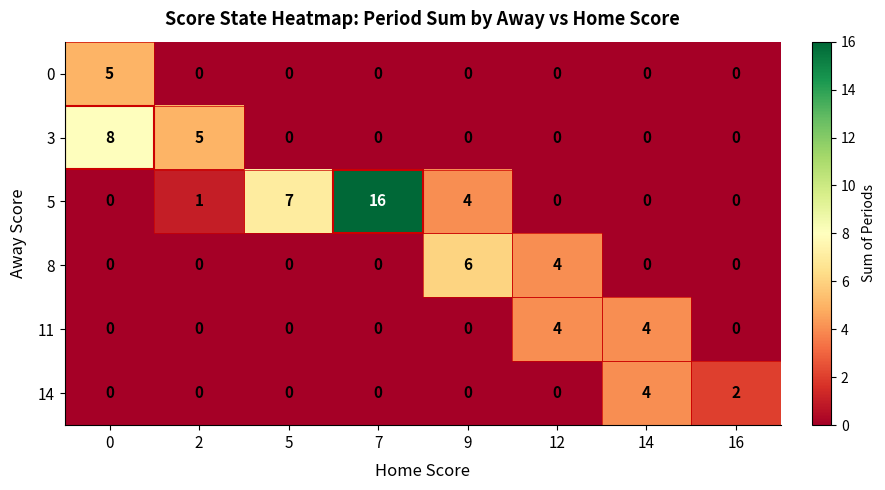

Which series has the largest range (max minus min)?

5